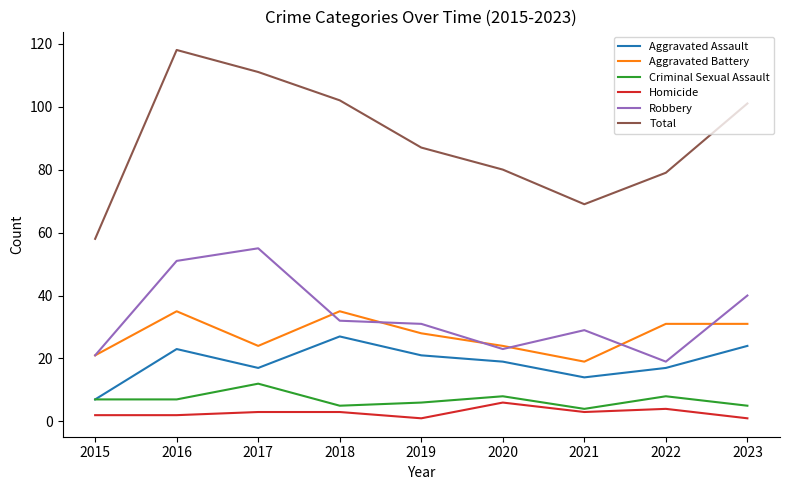

Rank the series by their maximum value, from highest to lowest.

Total, Robbery, Aggravated Battery, Aggravated Assault, Criminal Sexual Assault, Homicide